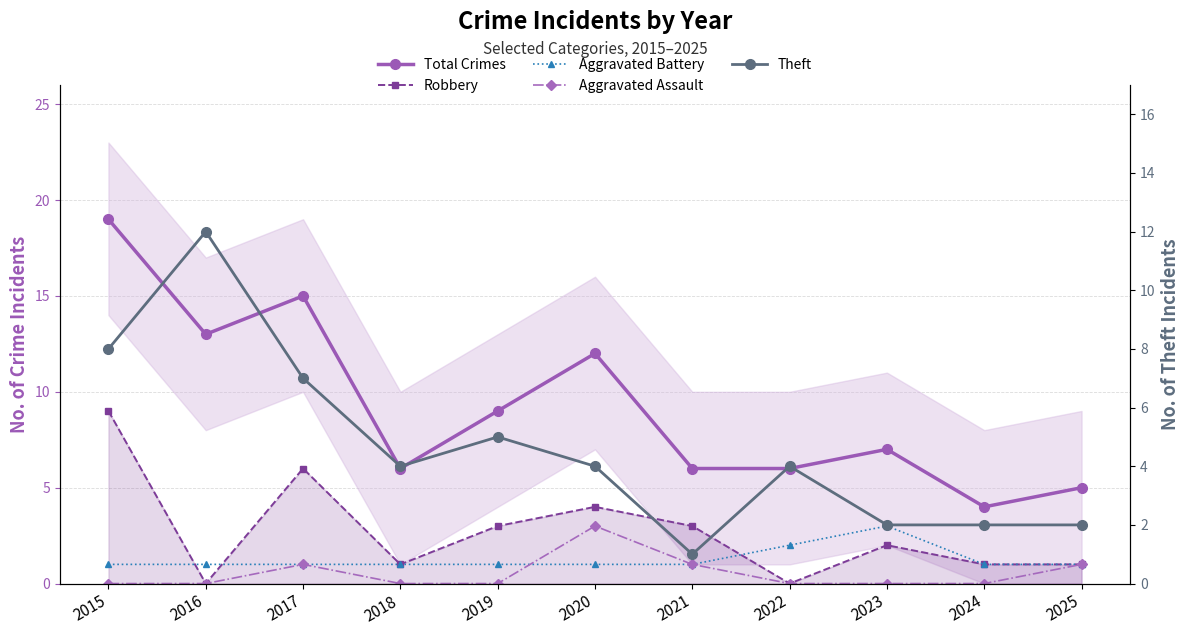

What is the sum of the Aggravated Assault values at 2025 and 2020?

4